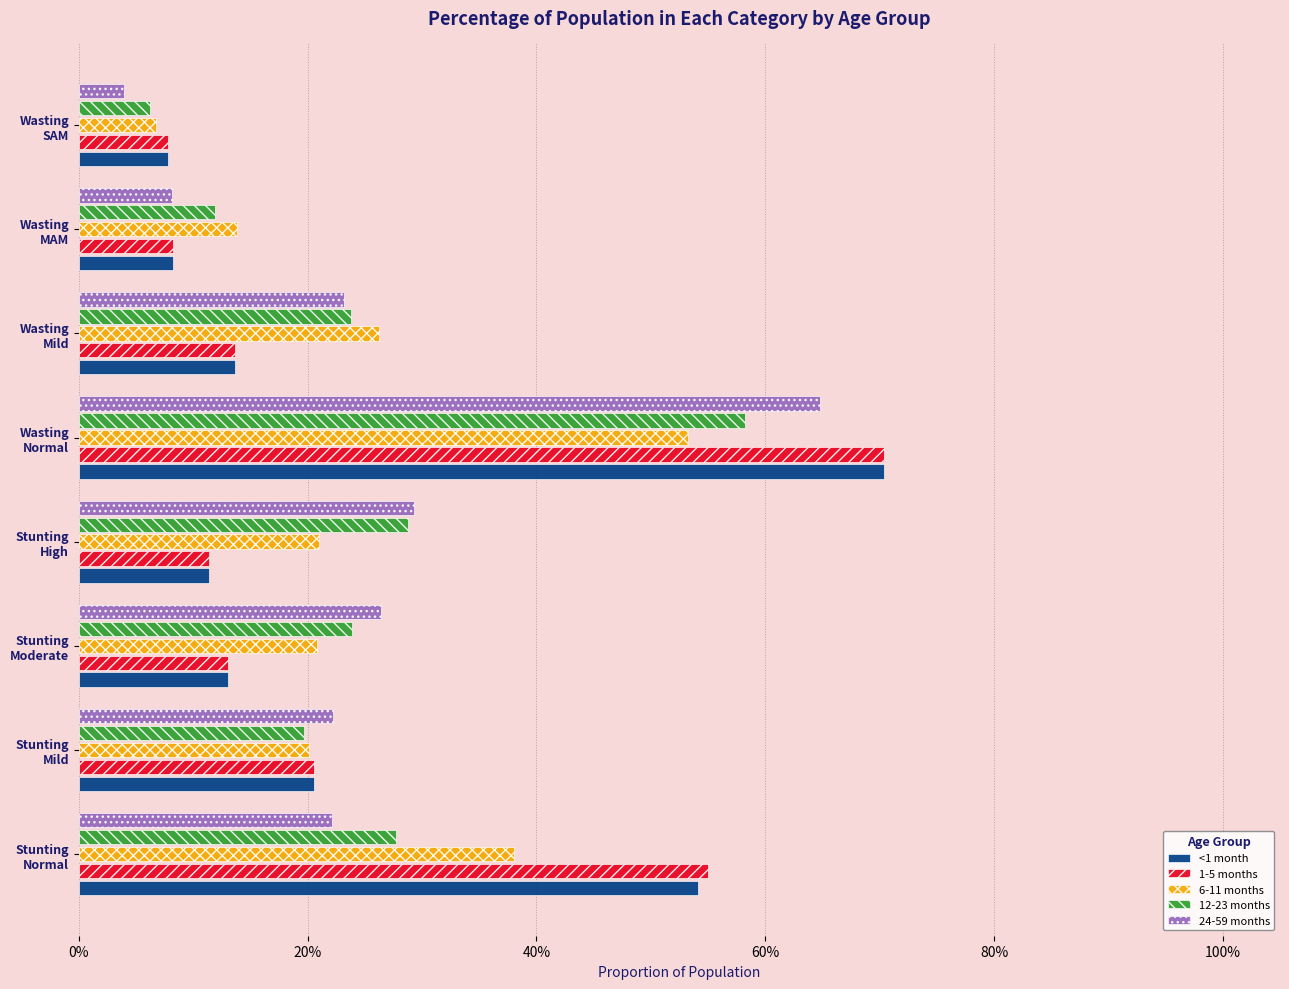

Reading left to right, list all the values displayed in this chart.

<1 month: 0.5	0.2	0.1	0.1	0.7	0.1	0.1	0.1
1-5 months: 0.6	0.2	0.1	0.1	0.7	0.1	0.1	0.1
6-11 months: 0.4	0.2	0.2	0.2	0.5	0.3	0.1	0.1
12-23 months: 0.3	0.2	0.2	0.3	0.6	0.2	0.1	0.1
24-59 months: 0.2	0.2	0.3	0.3	0.6	0.2	0.1	0.0